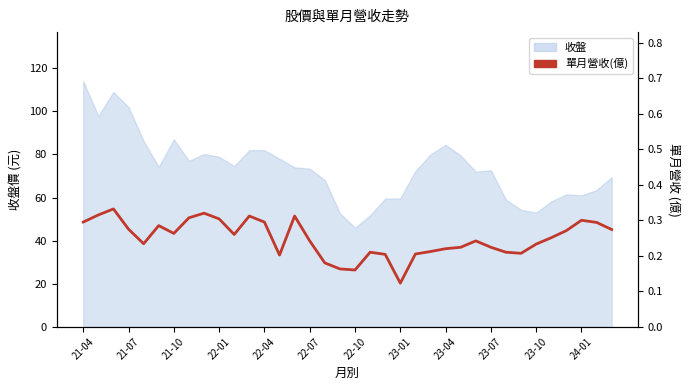

What is the greatest value displayed?

0.3